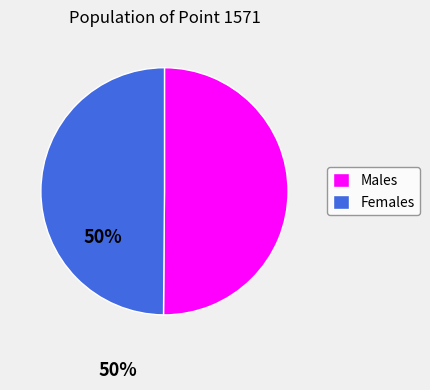

Approximately how many times larger is the value at Males compared to Females?

1.0